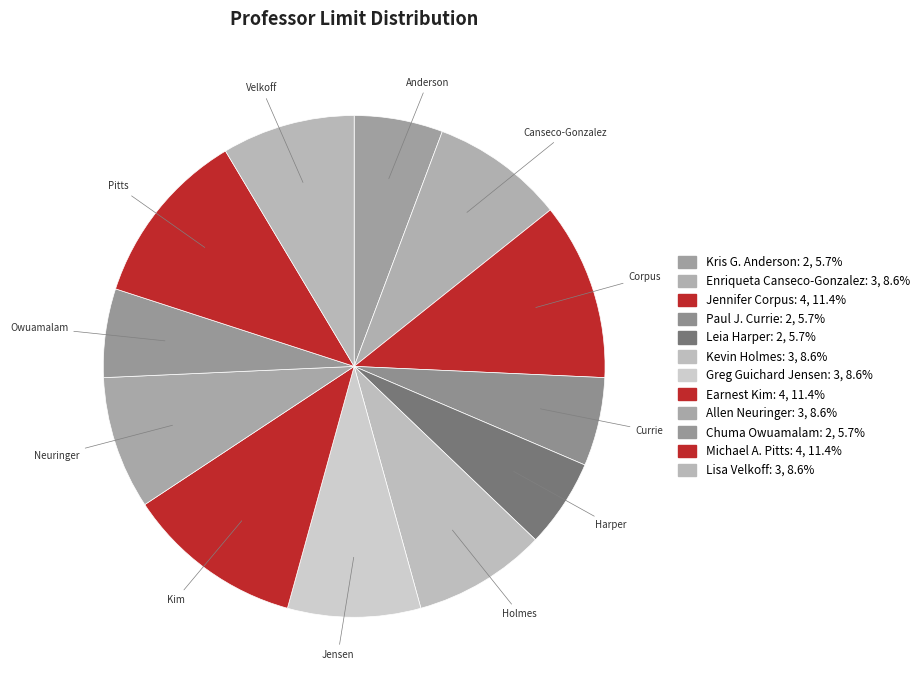

To the nearest percent, what is the combined percentage of Leia Harper and Kevin Holmes?

14%